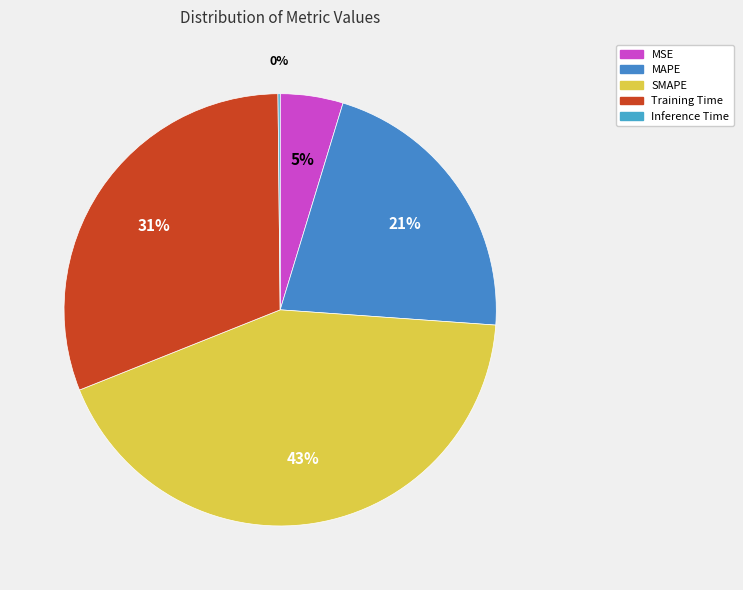

To the nearest percent, what portion does MAPE represent?

21%